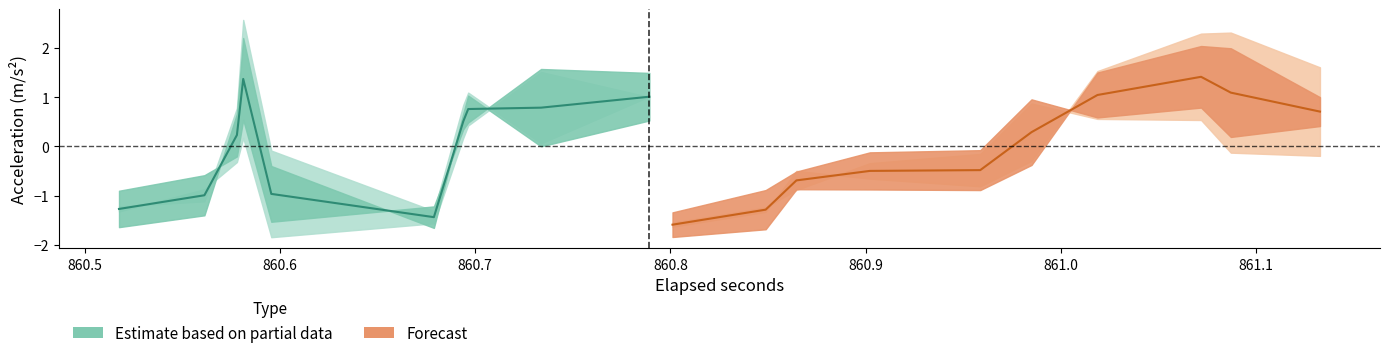

Is this an area chart (filled region under the line)?

No